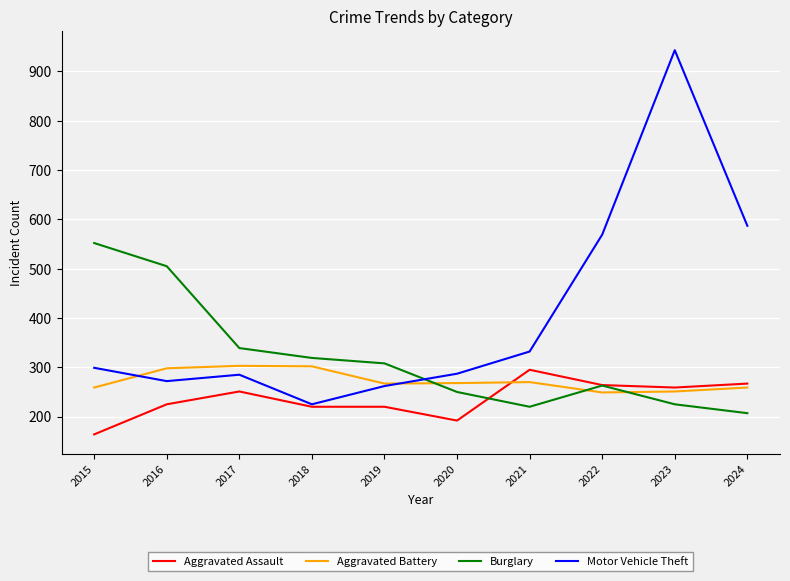

Which series ends up on top after the final intersection of Aggravated Battery and Burglary?

Aggravated Battery